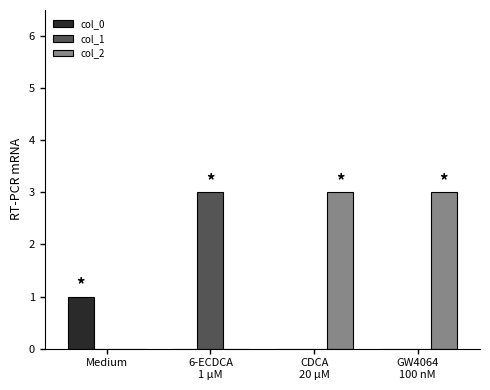

How many groups of bars are there?

4